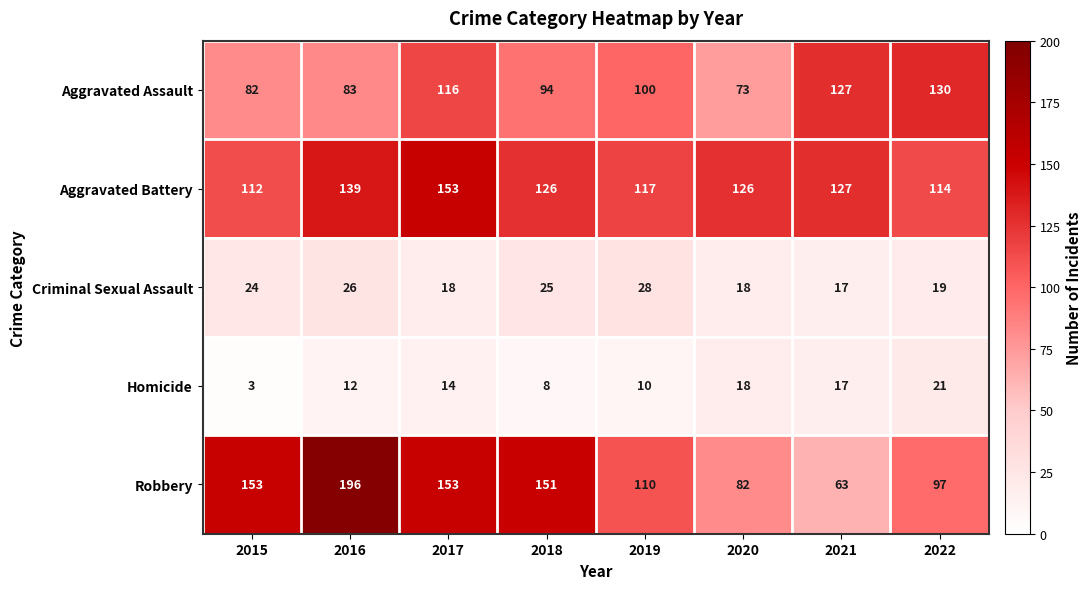

Which label corresponds to the smallest value in the chart?

2015